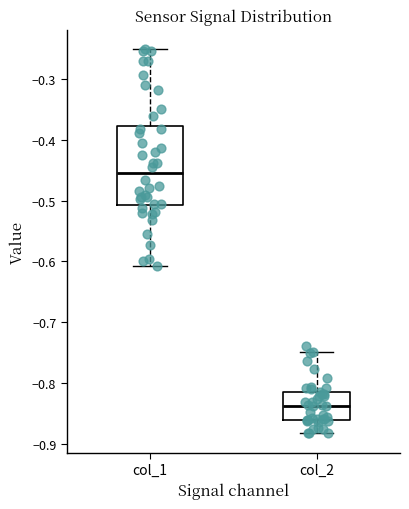

Which box's median line is the highest?

col_1